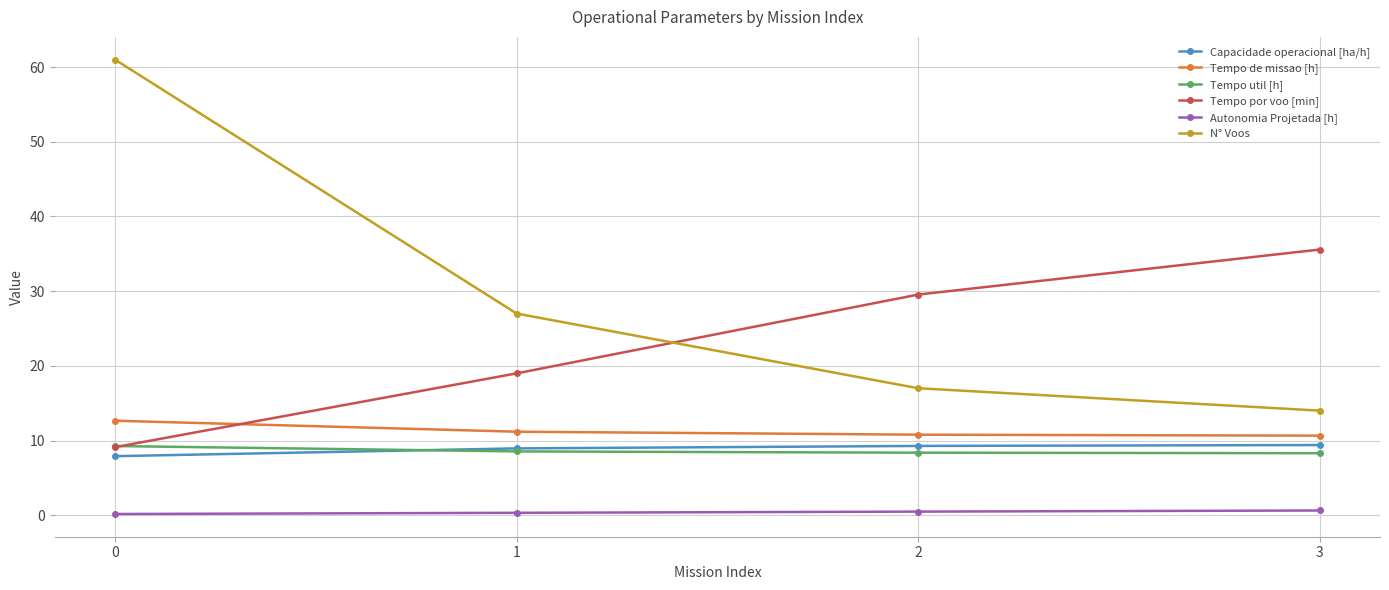

What is the difference between the second highest and minimum values in the Capacidade operacional [ha/h] series?

1.4